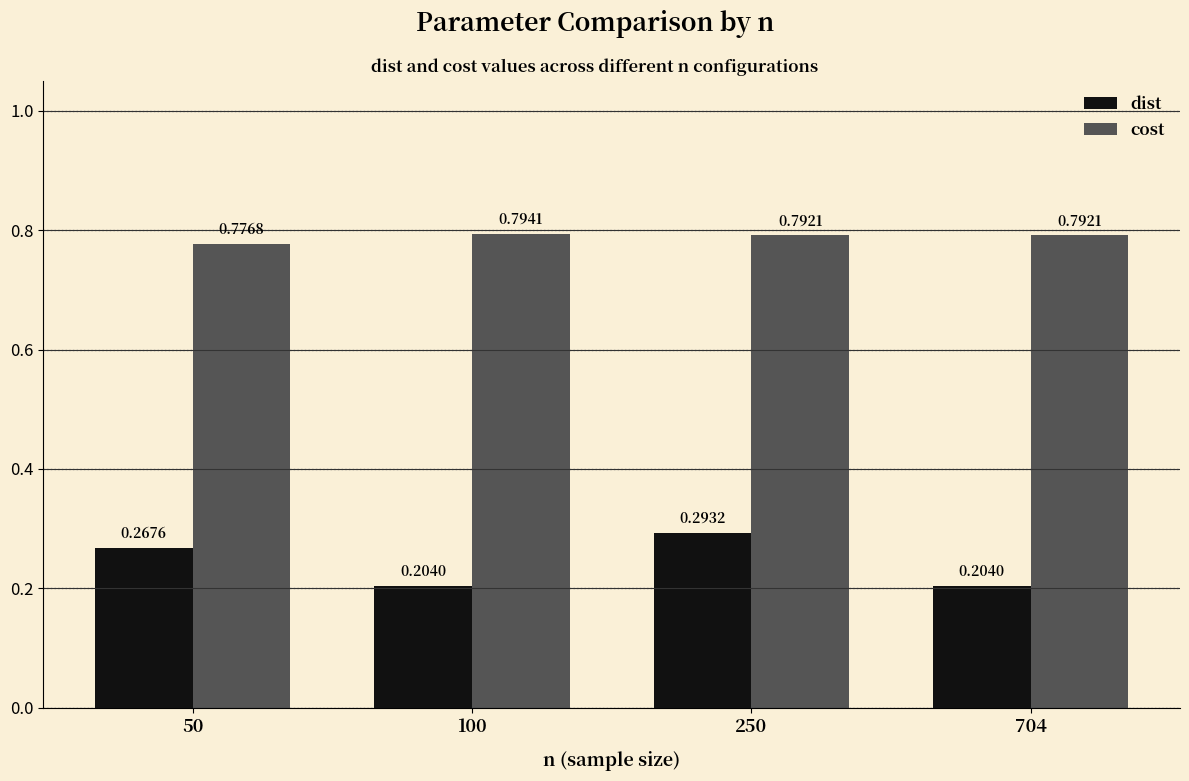

Rank the series by their average value, from lowest to highest.

dist, cost